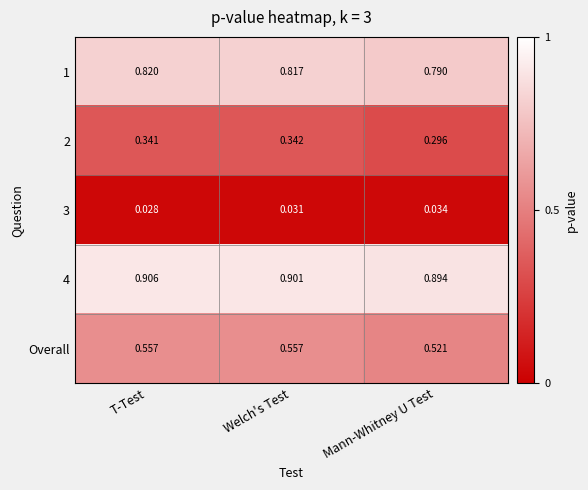

List the series in order of their peak value, highest first.

4, 1, Overall, 2, 3